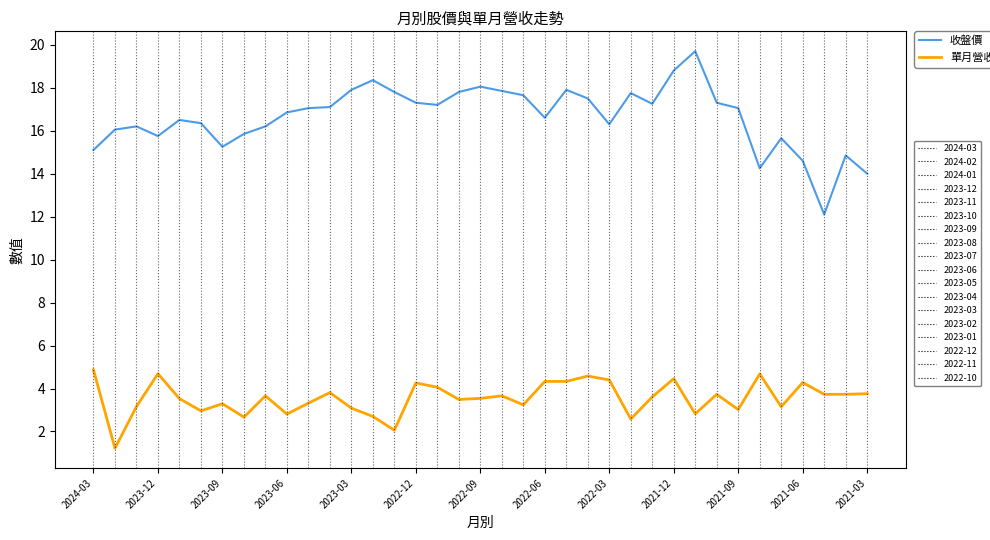

What is the minimum value shown in the chart?

1.2